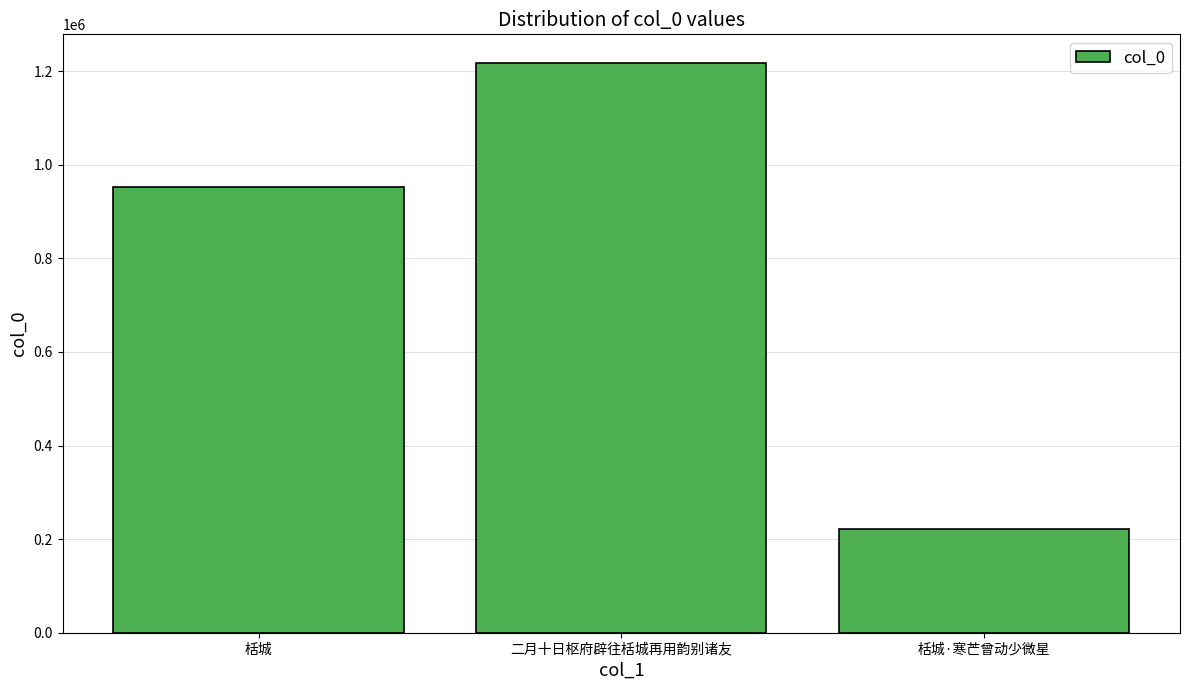

Where is the data nearest to the value 719541?

栝城